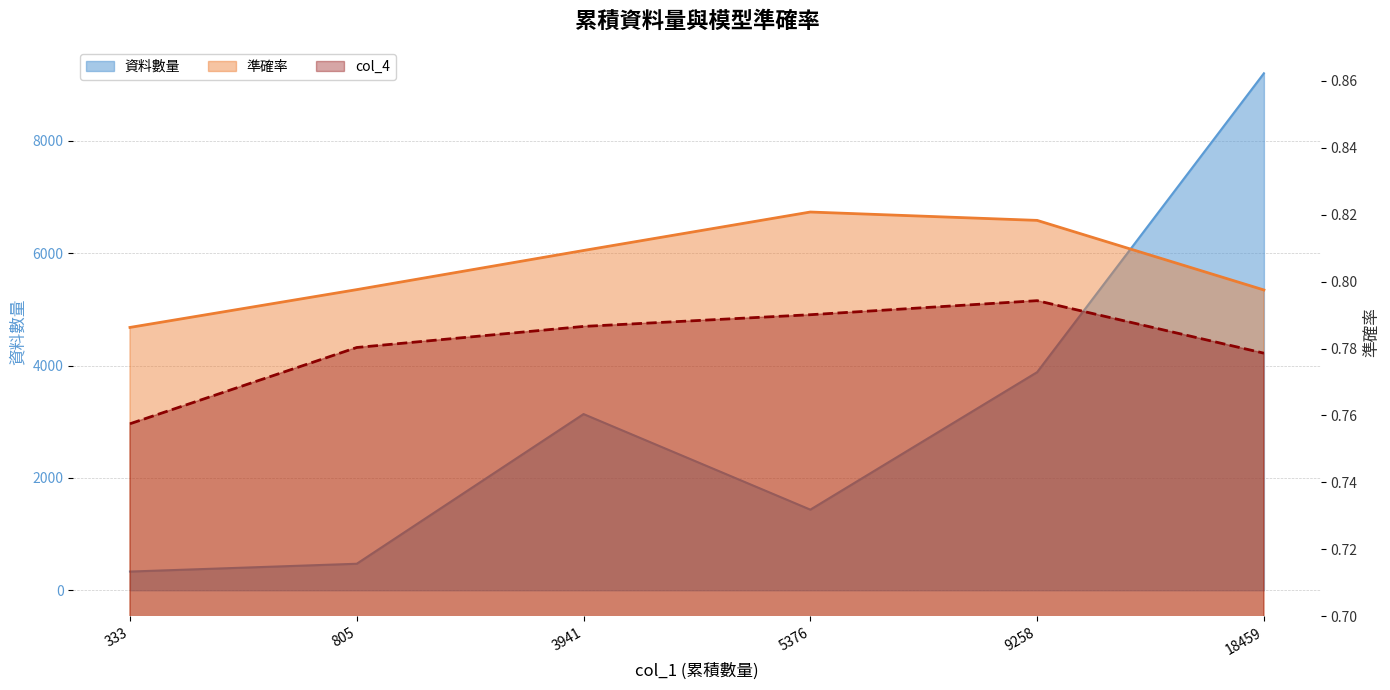

Which has a higher value, 18459 or 805?

18459